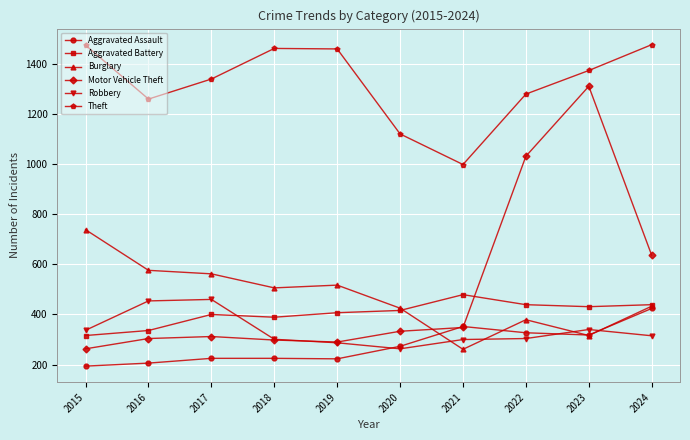

Which series has the largest total across all categories?

Theft